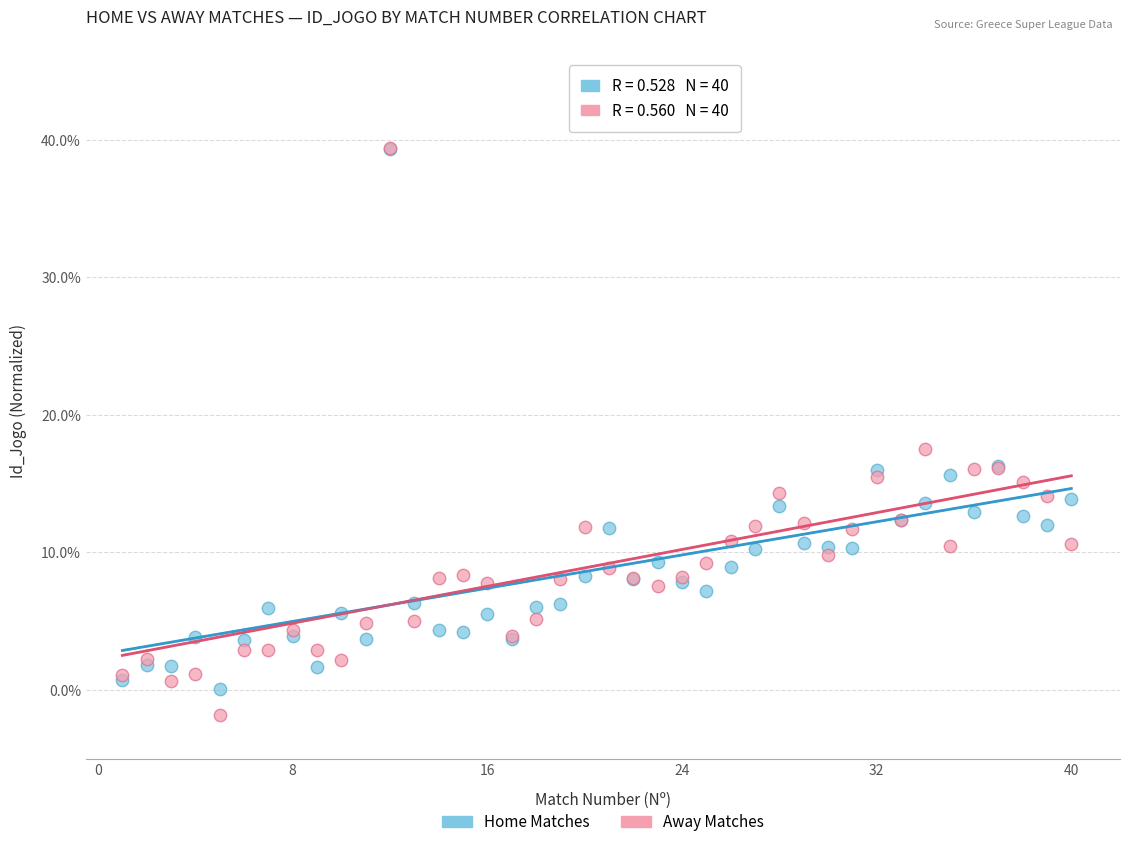

Which series has the largest Y range (max minus min)?

Away Matches